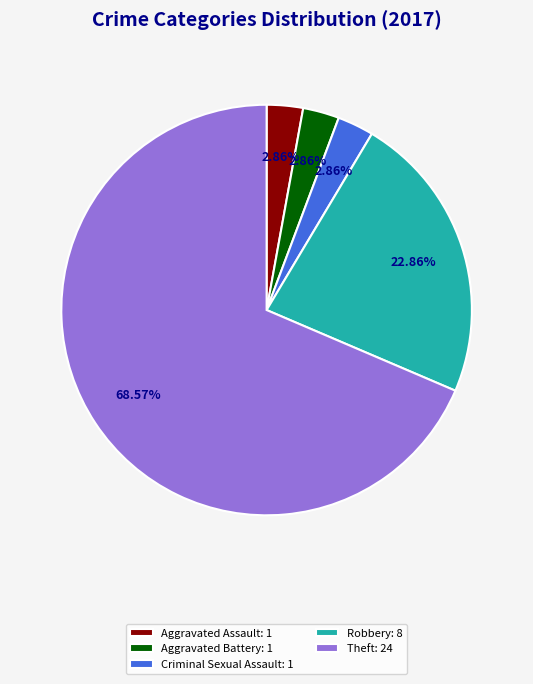

Is Theft: 24 the majority of the pie?

Yes